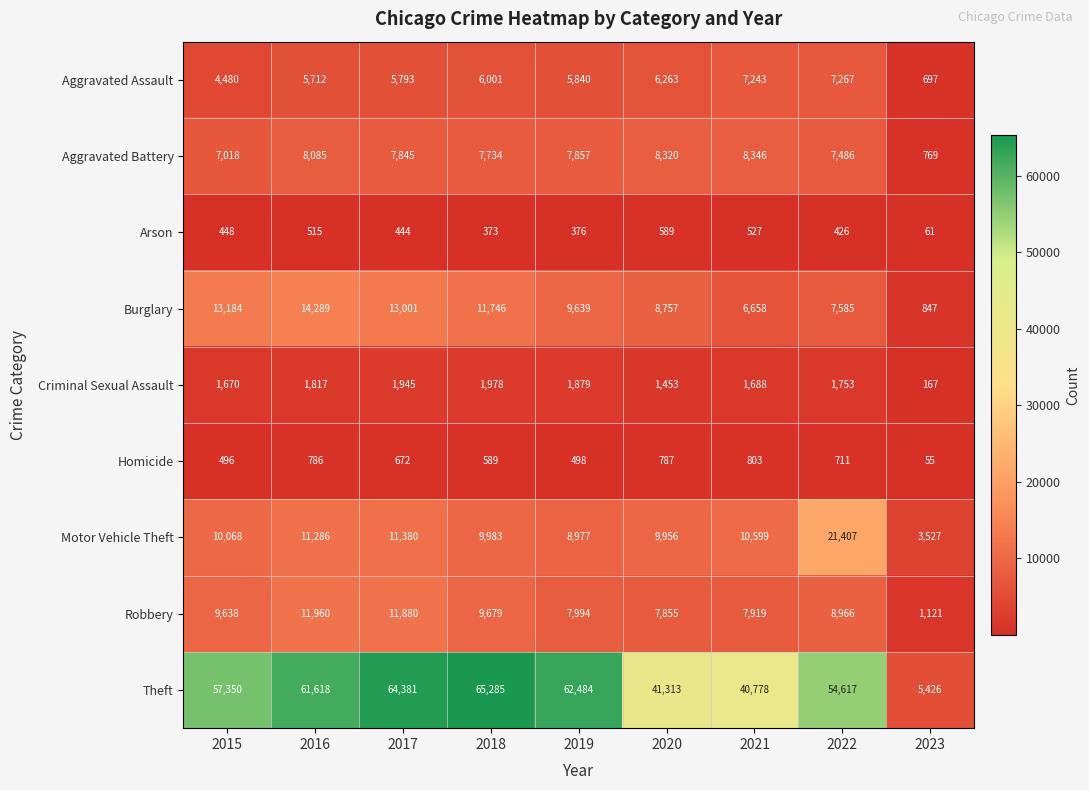

At 2018, list the series in order from largest to smallest.

Theft, Burglary, Motor Vehicle Theft, Robbery, Aggravated Battery, Aggravated Assault, Criminal Sexual Assault, Homicide, Arson